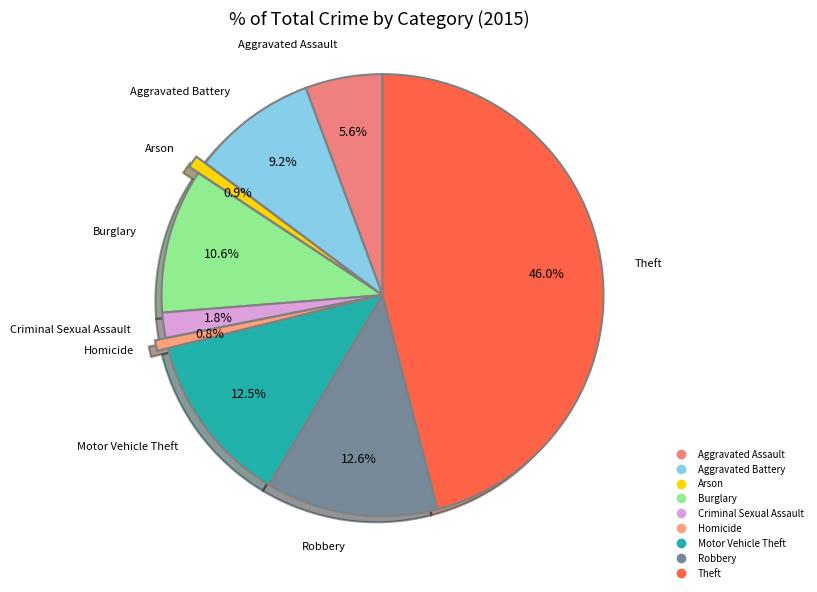

Which slice is the largest?

Theft